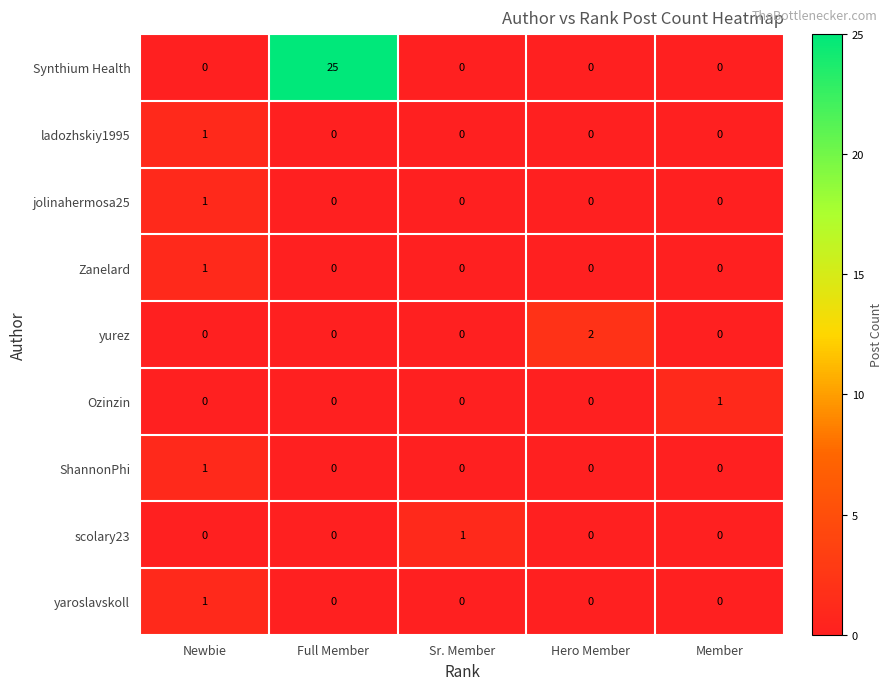

Which series changed the most between Full Member and Sr. Member?

Synthium Health